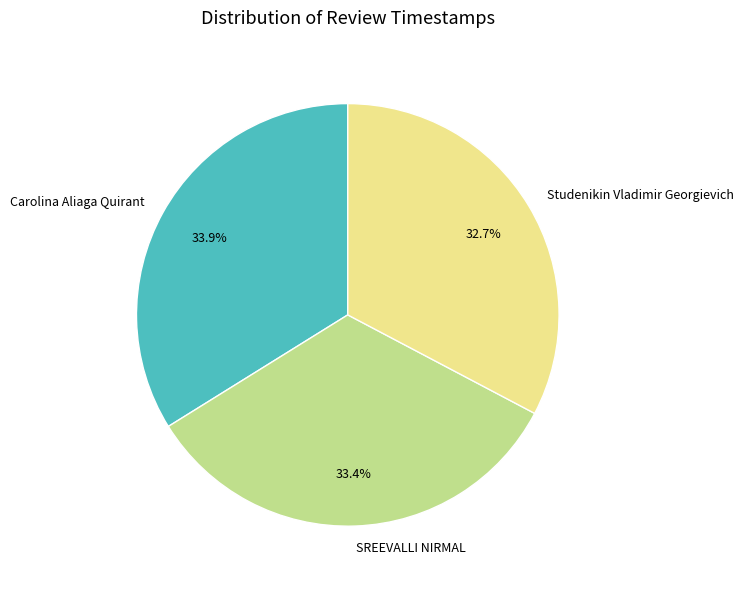

Does SREEVALLI NIRMAL represent more than half of the total?

No